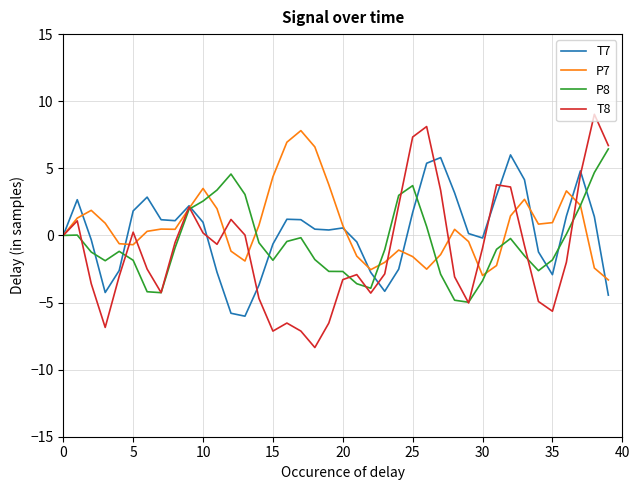

Which series has the largest range (max minus min)?

T8